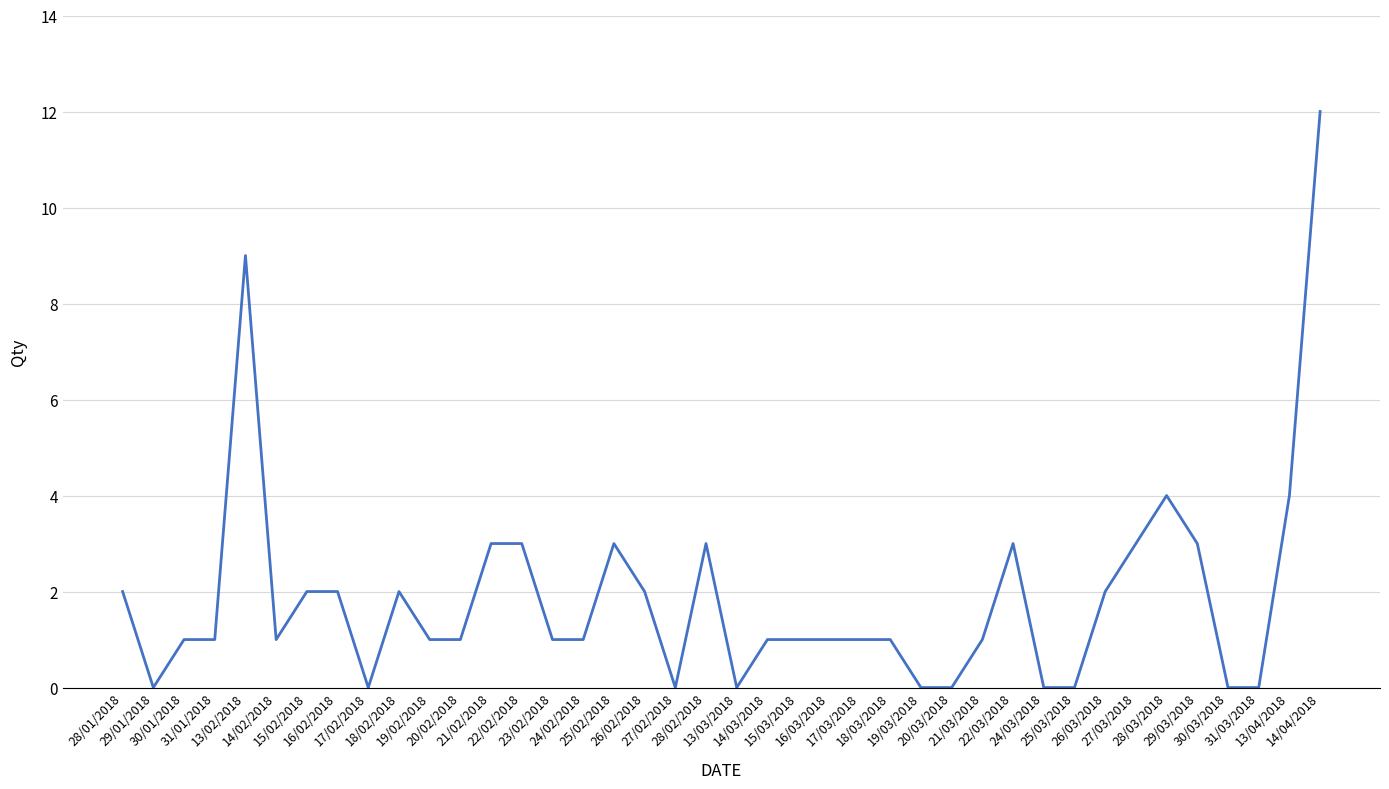

At which label does the data first exceed 1?

28/01/2018